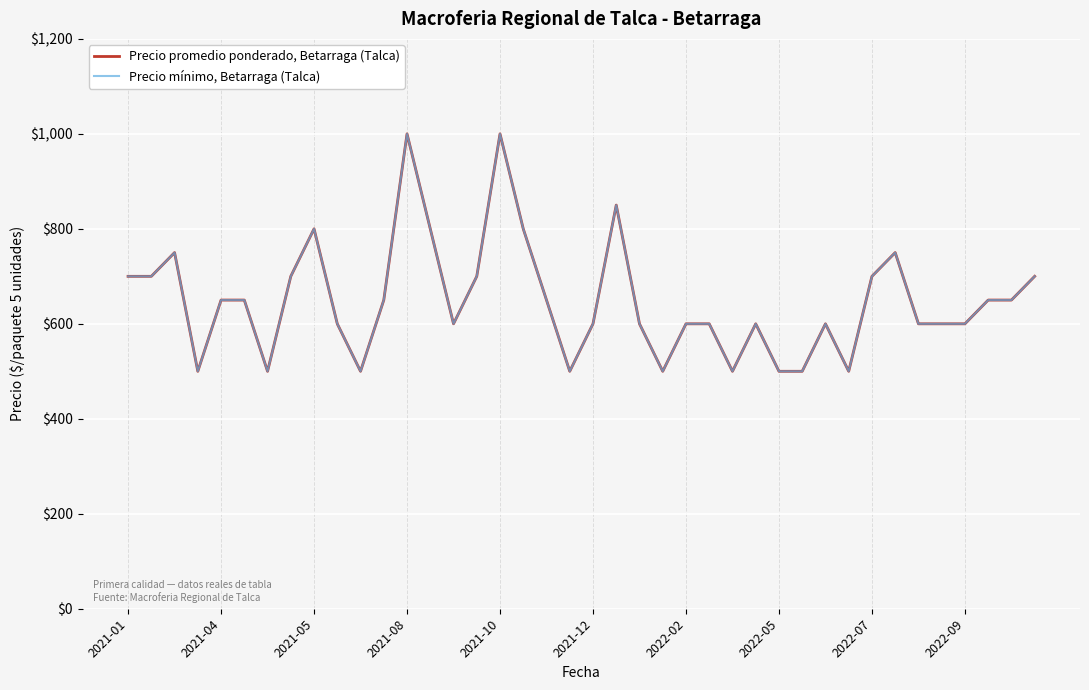

Is this an area chart (filled region under the line)?

No